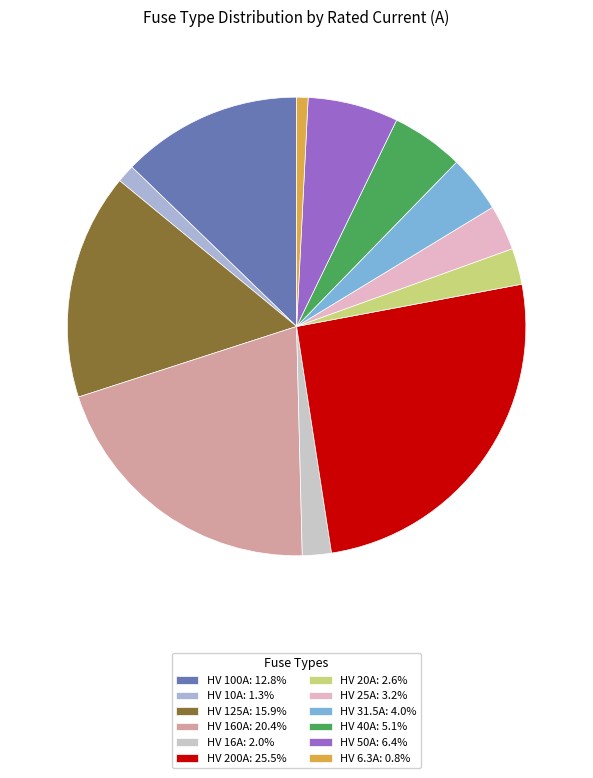

How many segments does this pie chart have?

12